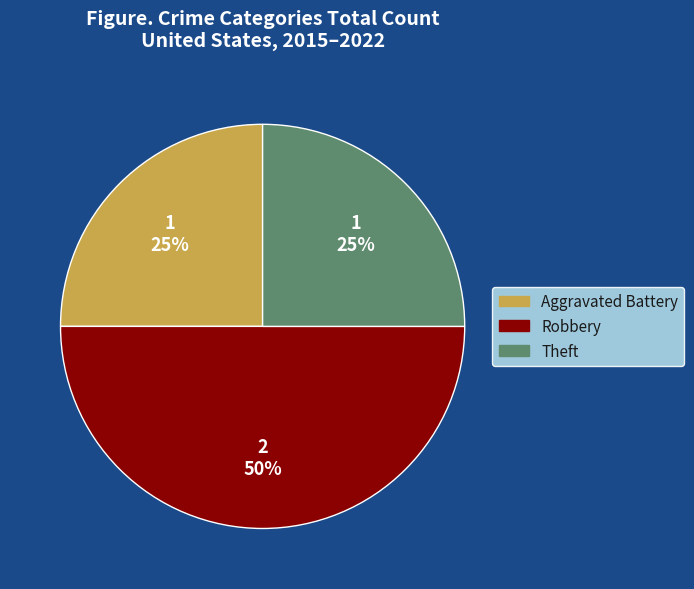

Which has a higher value, Aggravated Battery or Robbery?

Robbery